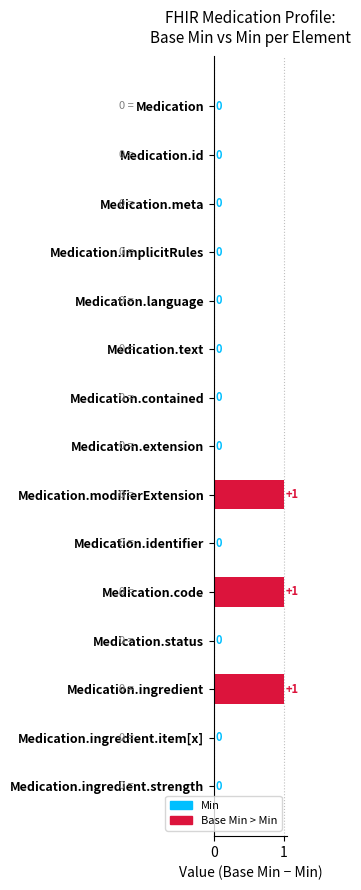

Is it true that the value at Medication.meta is 0?

True